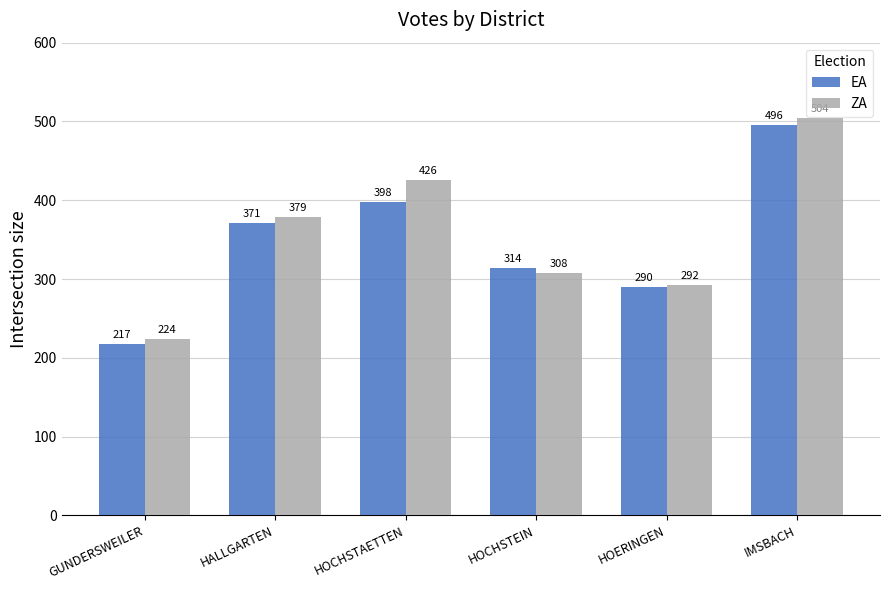

Which series changed the most between HOCHSTAETTEN and HOCHSTEIN?

ZA